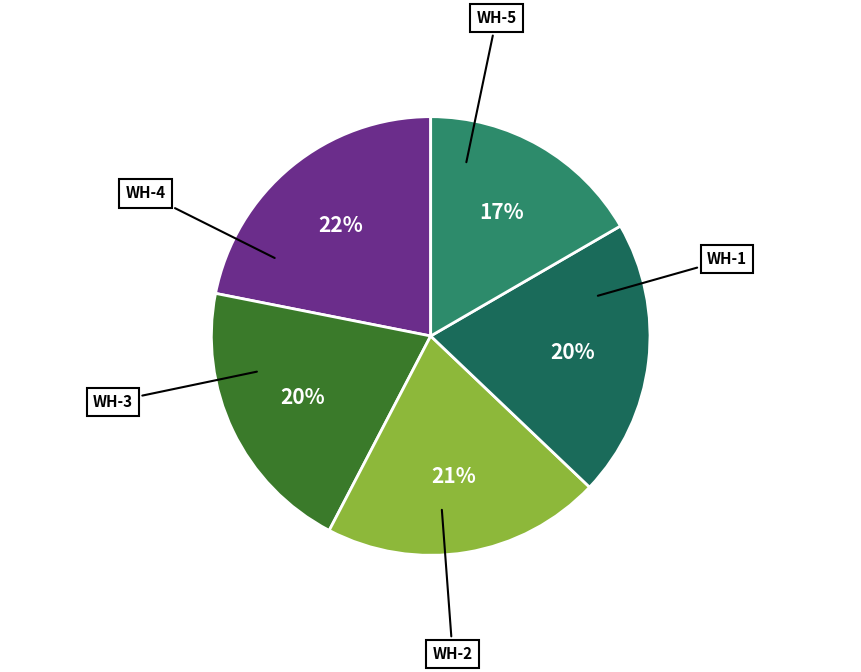

To the nearest percent, what portion does WH-2 represent?

20%